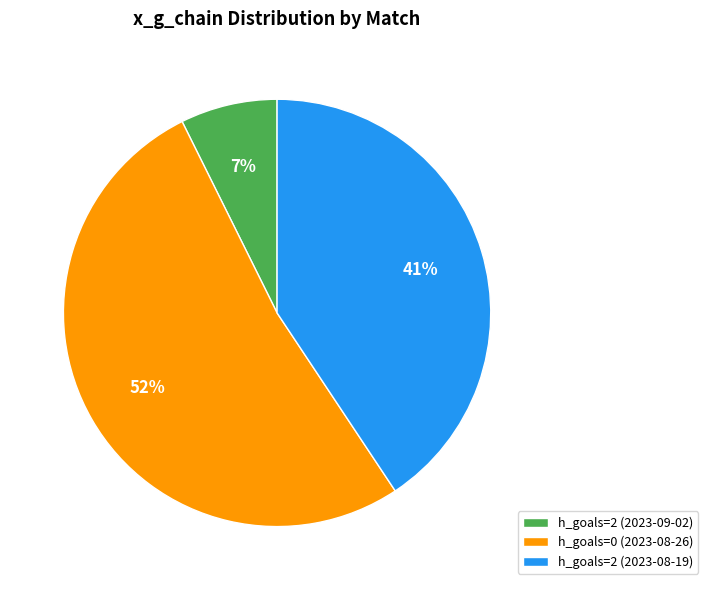

Count the number of slices in the pie.

3